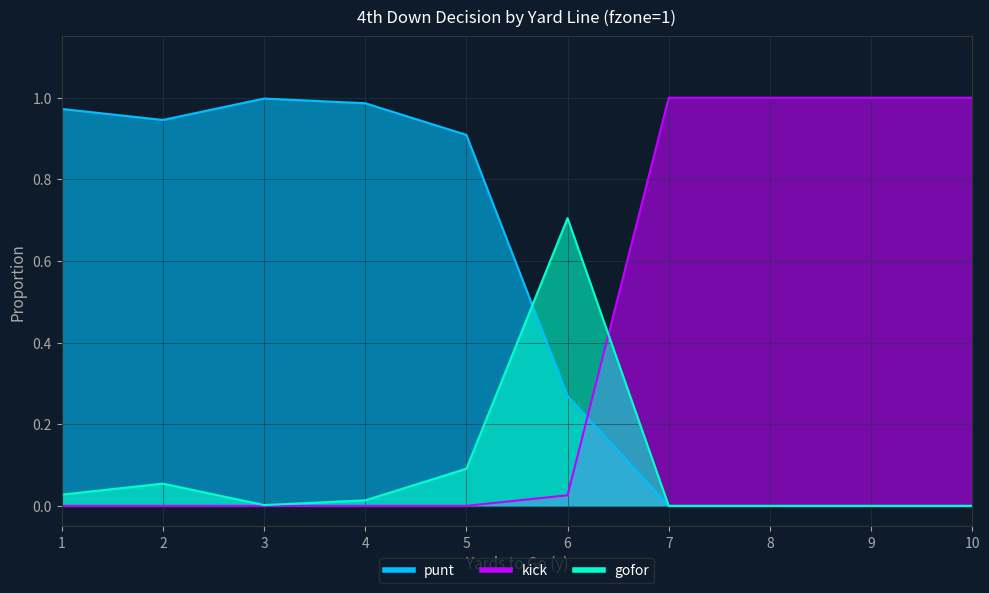

At which category is the sum across all series the highest?

1